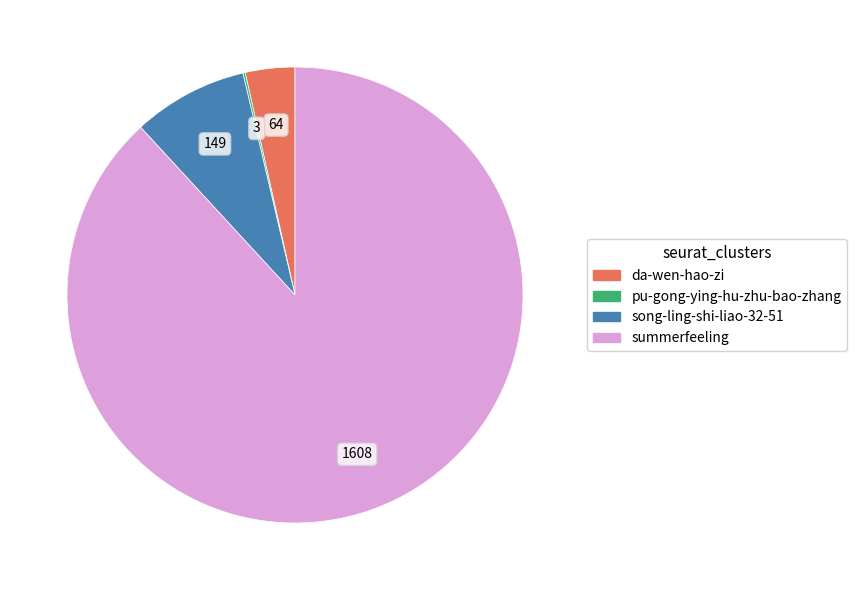

Which has a higher value, summerfeeling or da-wen-hao-zi?

summerfeeling